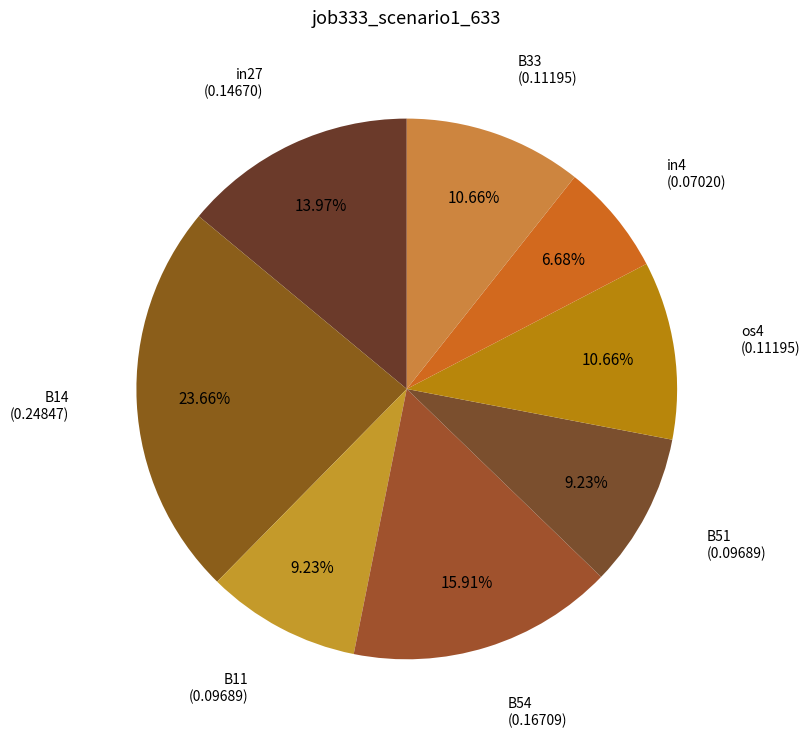

Does any single category account for the majority?

No